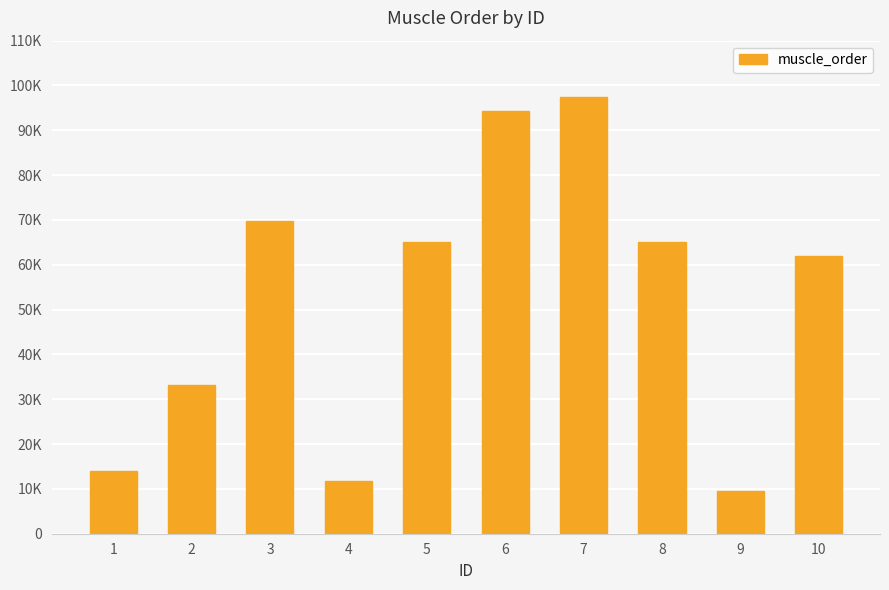

Are the bars horizontal?

No